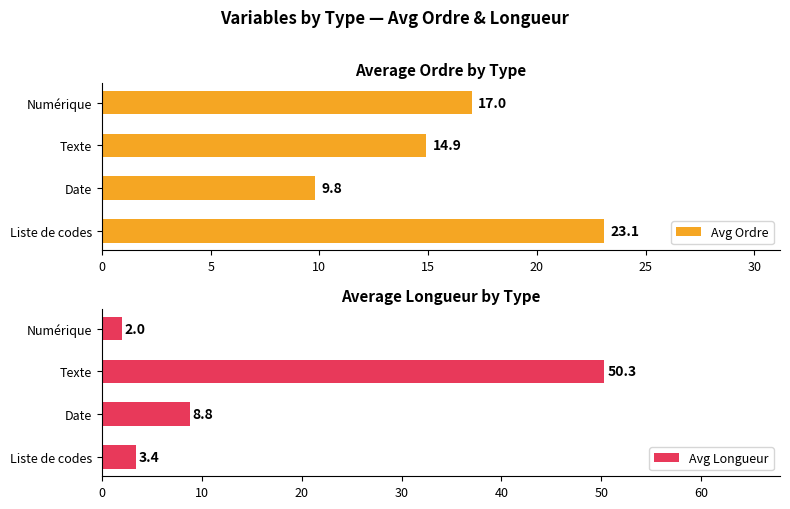

What value does the Avg Ordre series have at Date?

9.8